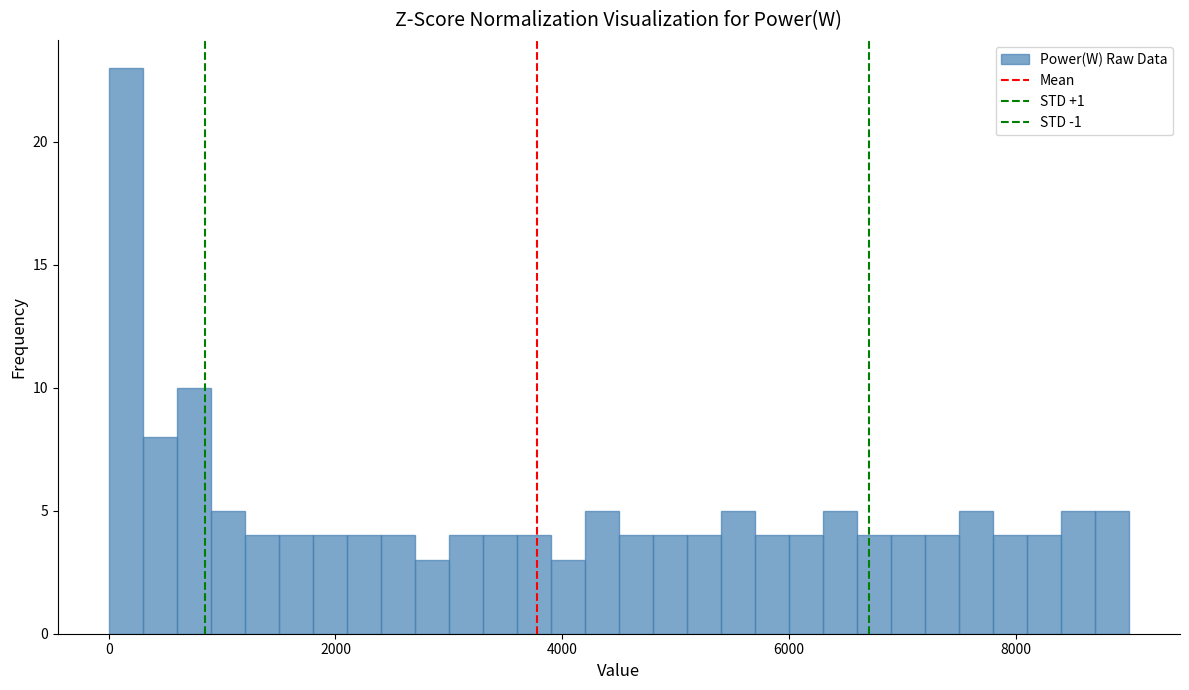

Read against the x-axis, roughly where is the centre of the tallest bar?

200